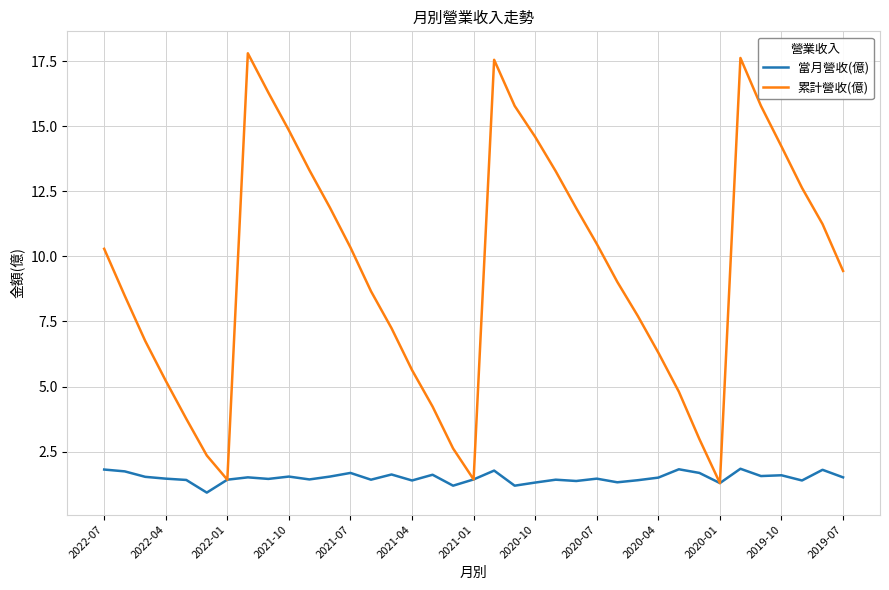

What is the minimum value shown in the chart?

0.9